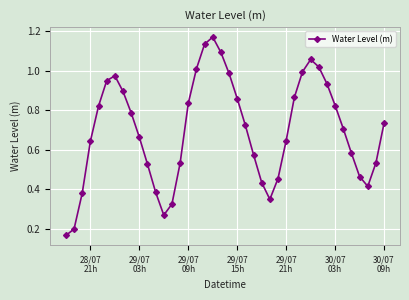

Does the chart display data point markers on the line(s)?

Yes